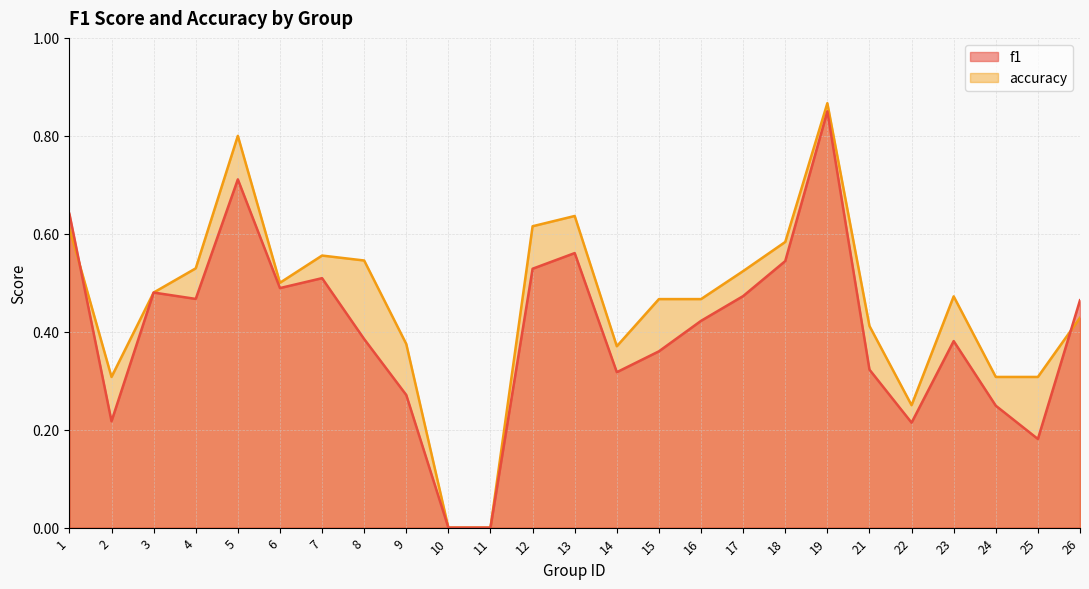

Rank the categories by f1 value from lowest to highest.

10, 11, 25, 22, 2, 24, 9, 14, 21, 15, 23, 8, 16, 26, 4, 17, 3, 6, 7, 12, 18, 13, 1, 5, 19